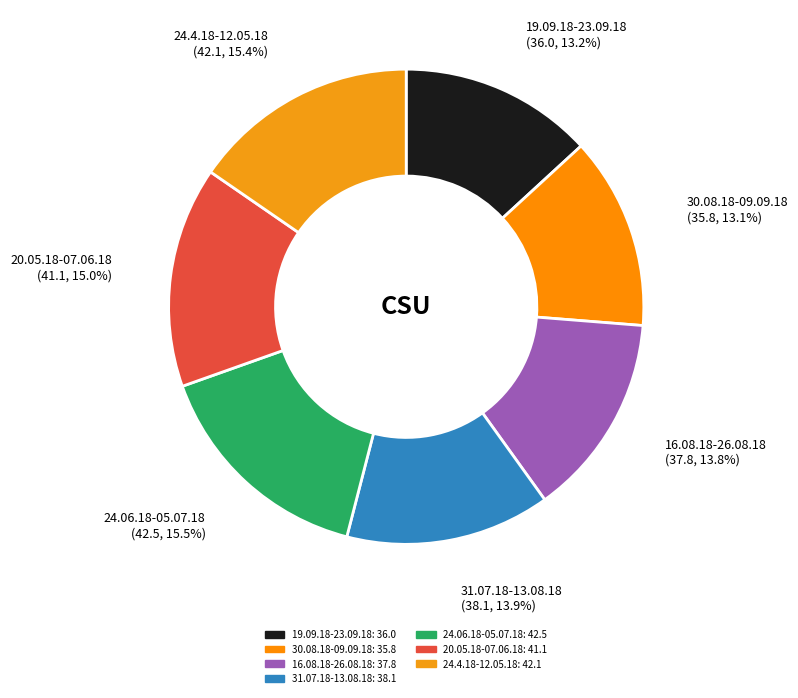

Does any single category account for the majority?

No